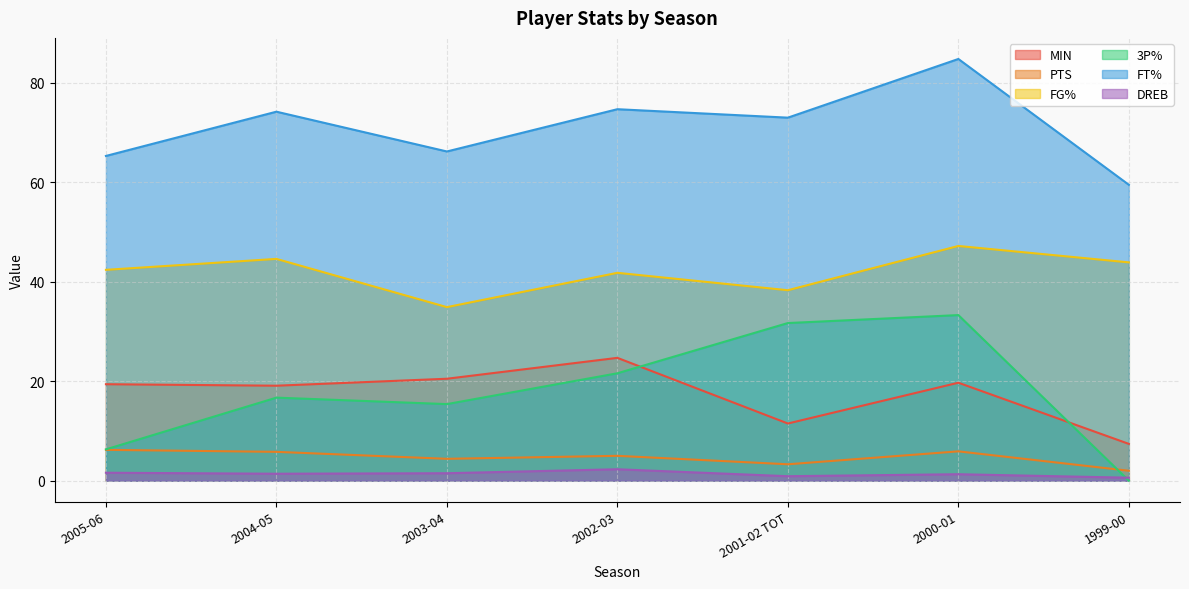

At which category does PTS reach its first local peak?

2002-03